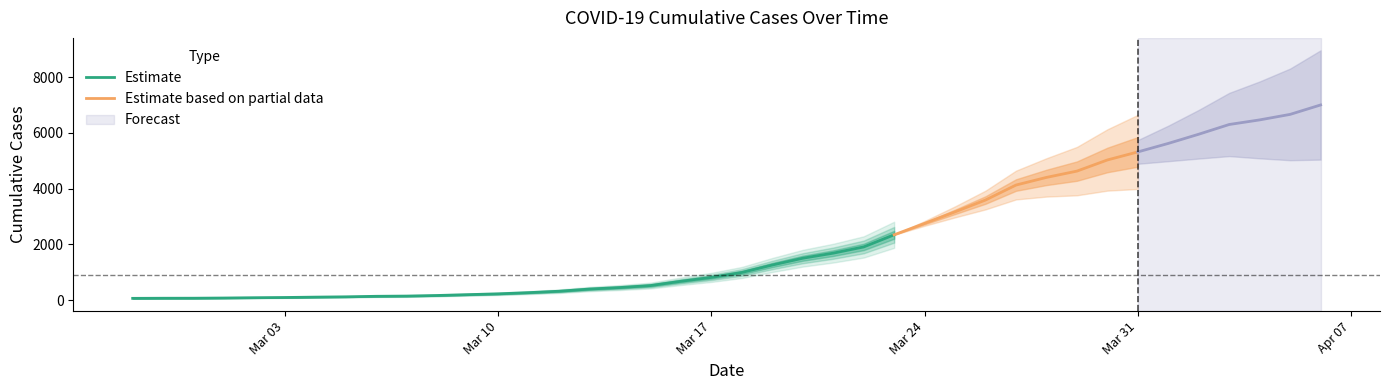

What is the difference between the second highest and minimum values?

6602